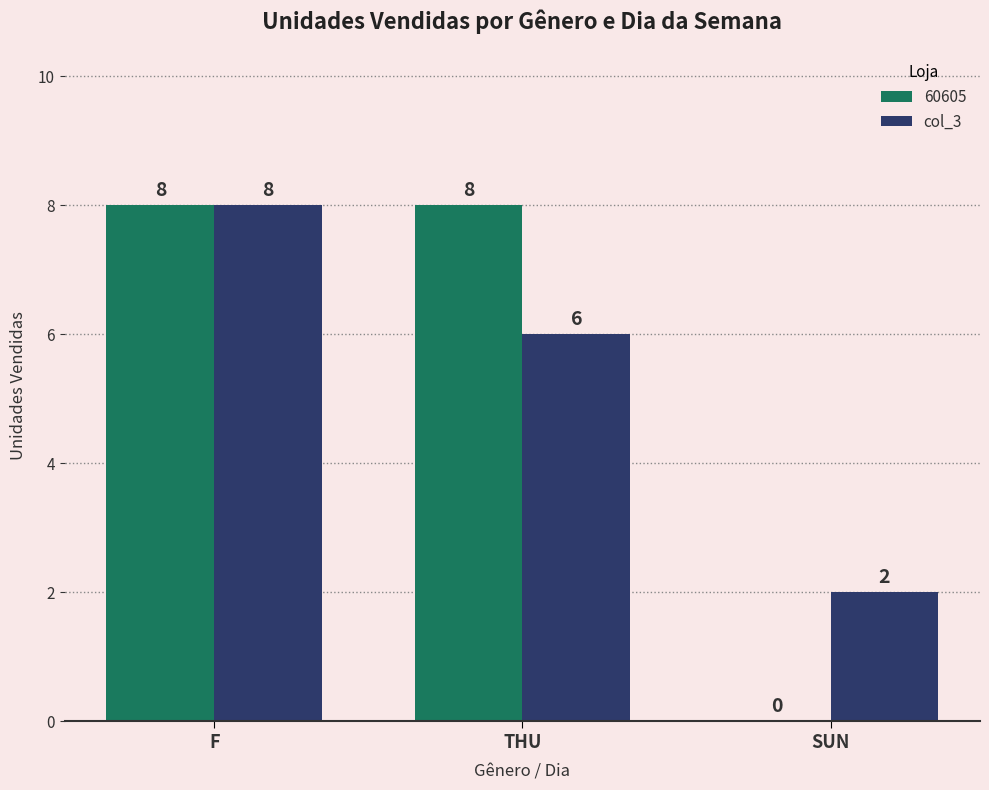

What is the maximum value for 60605?

8